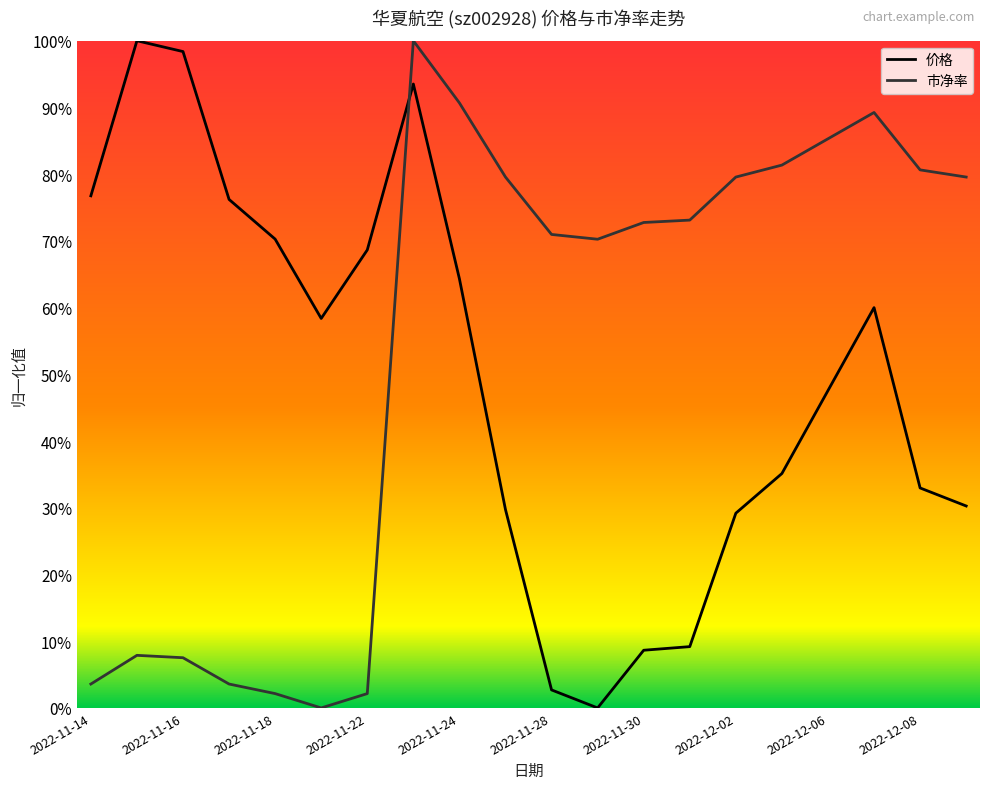

What is the sum of the 价格 values at 2022-12-02 and 2022-11-29?

0.3